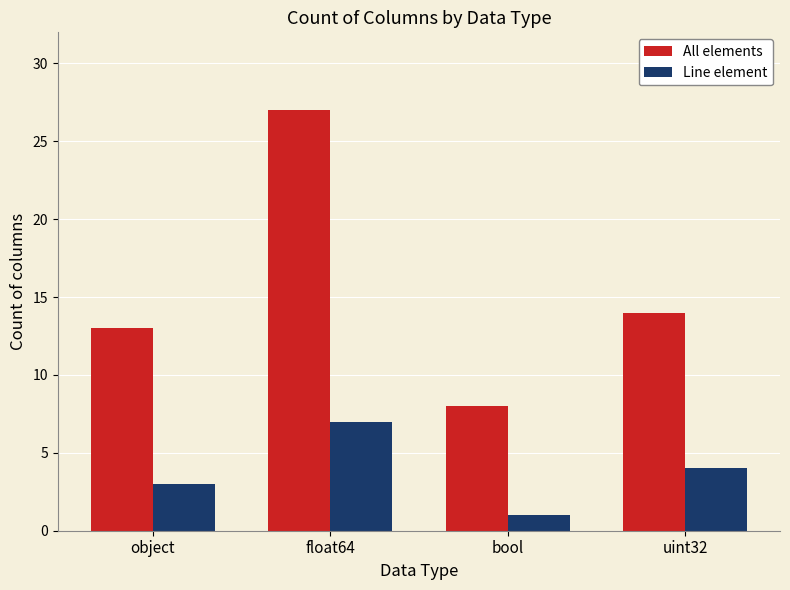

What is the difference between the All elements values at uint32 and bool?

6